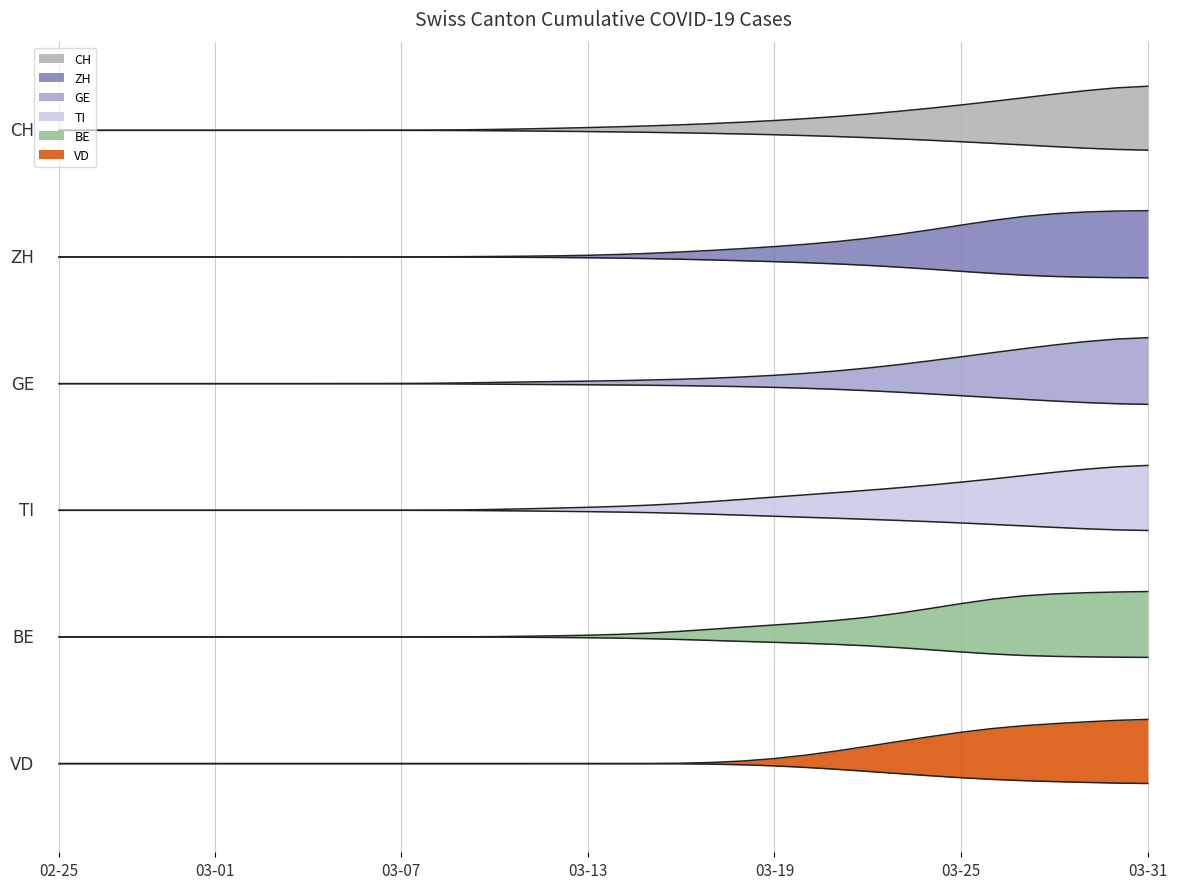

Which category has the lowest value across all series?

02-25